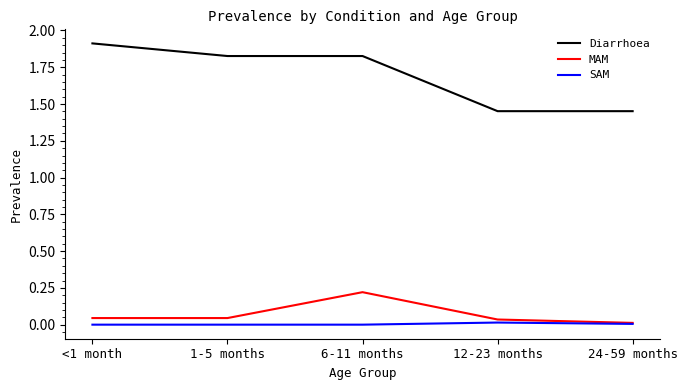

What position from the right is 24-59 months?

1